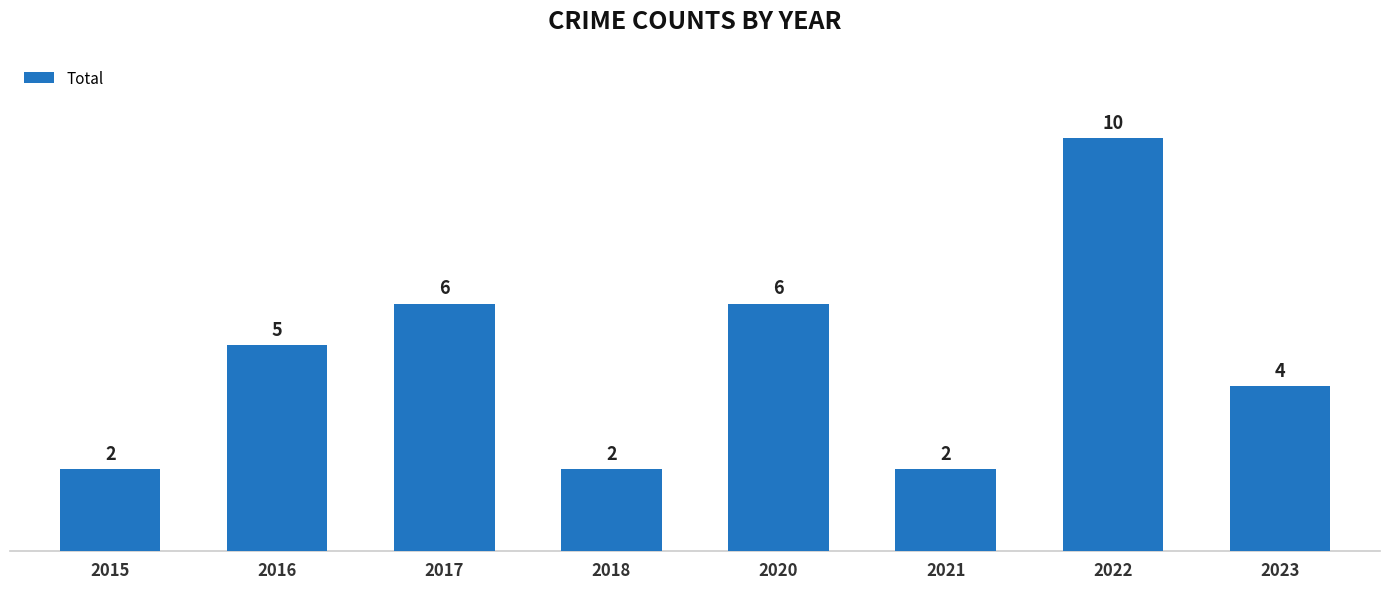

Reading right to left, list all the values displayed in this chart.

4	10	2	6	2	6	5	2